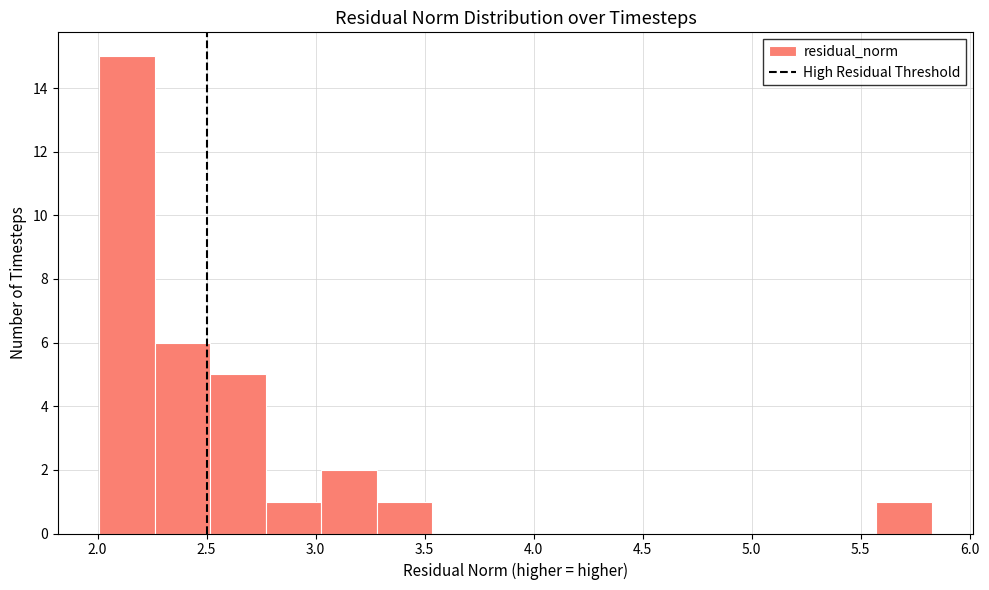

What is the height of the bar covering 2.00 to 2.25 on the x-axis? Neither the bar edges nor the heights are printed on the chart, so give them approximately, as read against the axes.

15